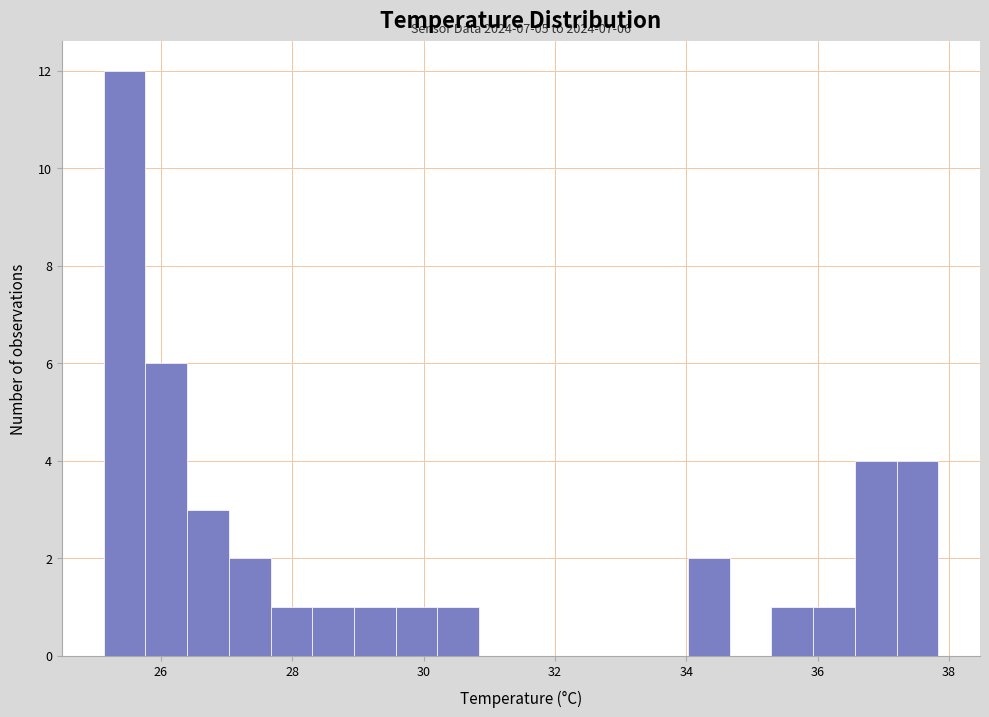

Around what value on the x-axis is the tallest bar? Give the approximate position of its centre, as read against the axis.

25.4